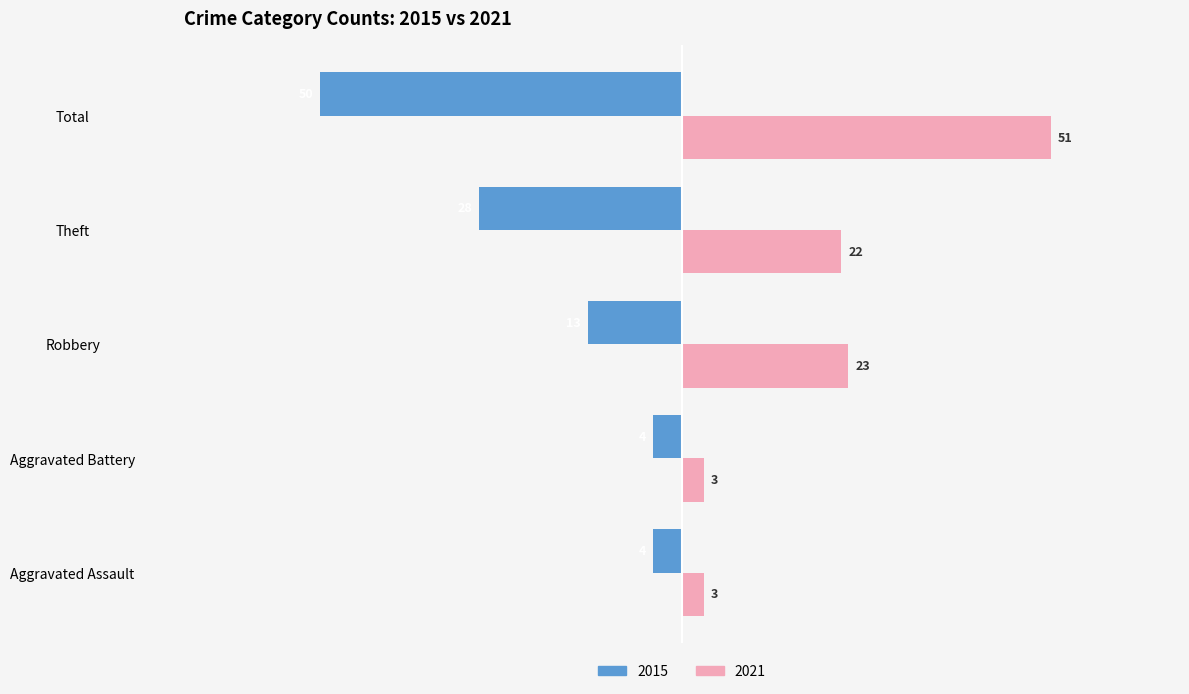

What is the spread (max minus min) of values at Robbery?

36